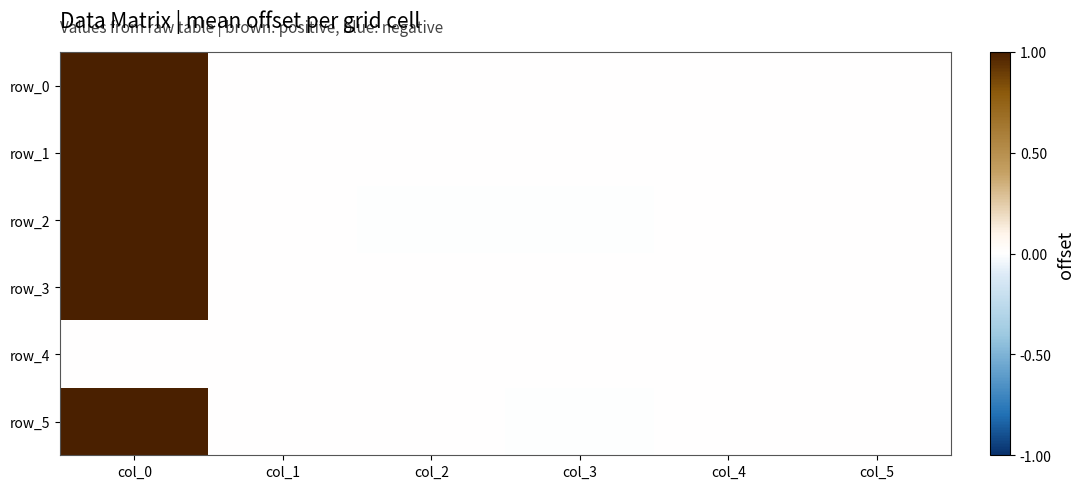

Rank the series at col_0 from highest to lowest value.

row_2, row_5, row_3, row_0, row_1, row_4